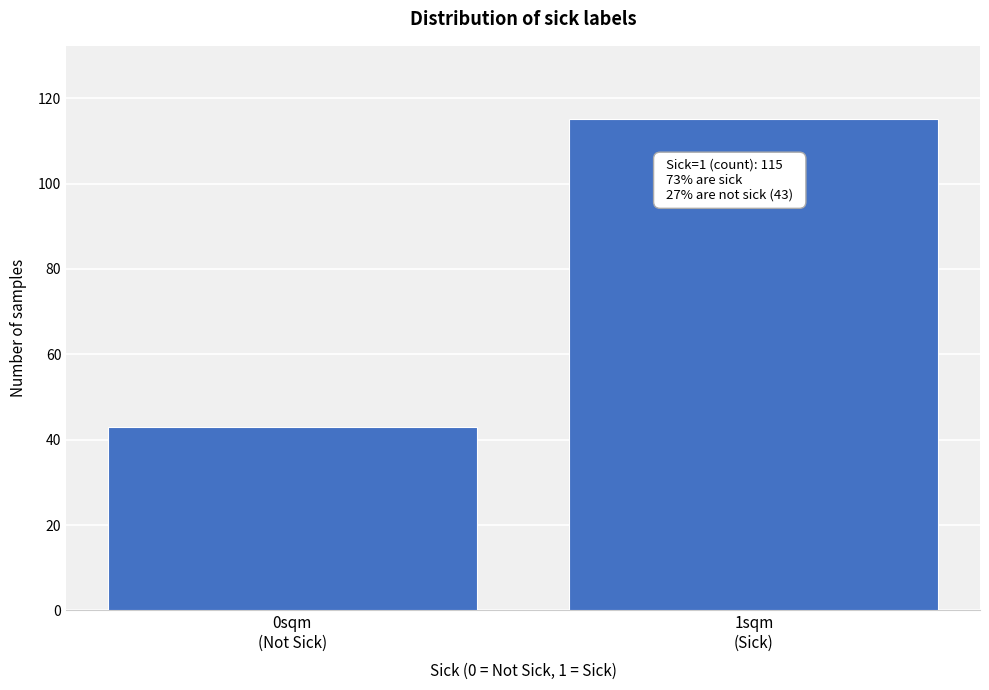

What is the value of the 1st bar from the left?

43